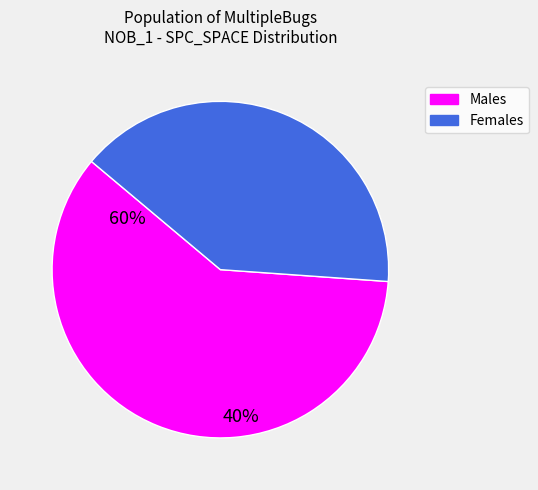

Is there any slice that represents more than half of the pie?

Yes